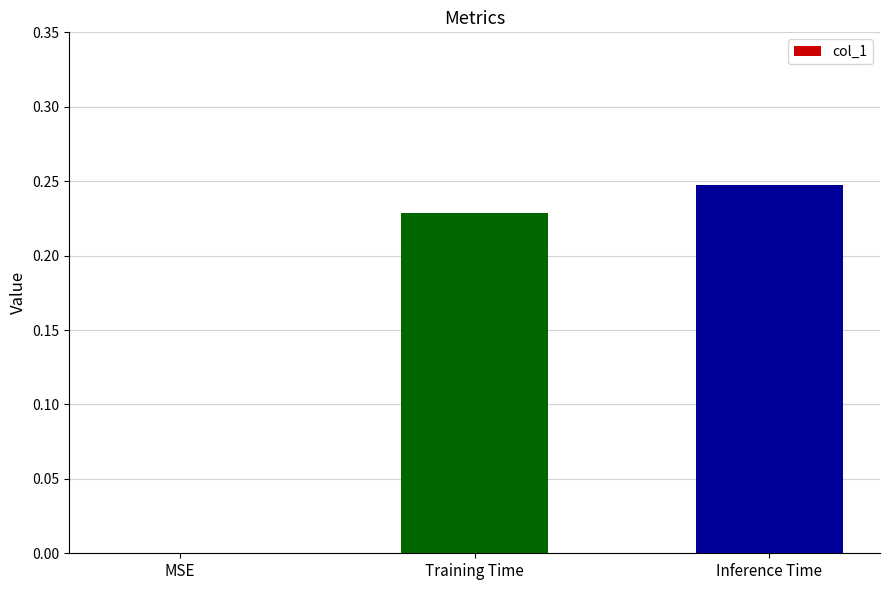

The chart shows a value of 0.0 at MSE. True or false?

True